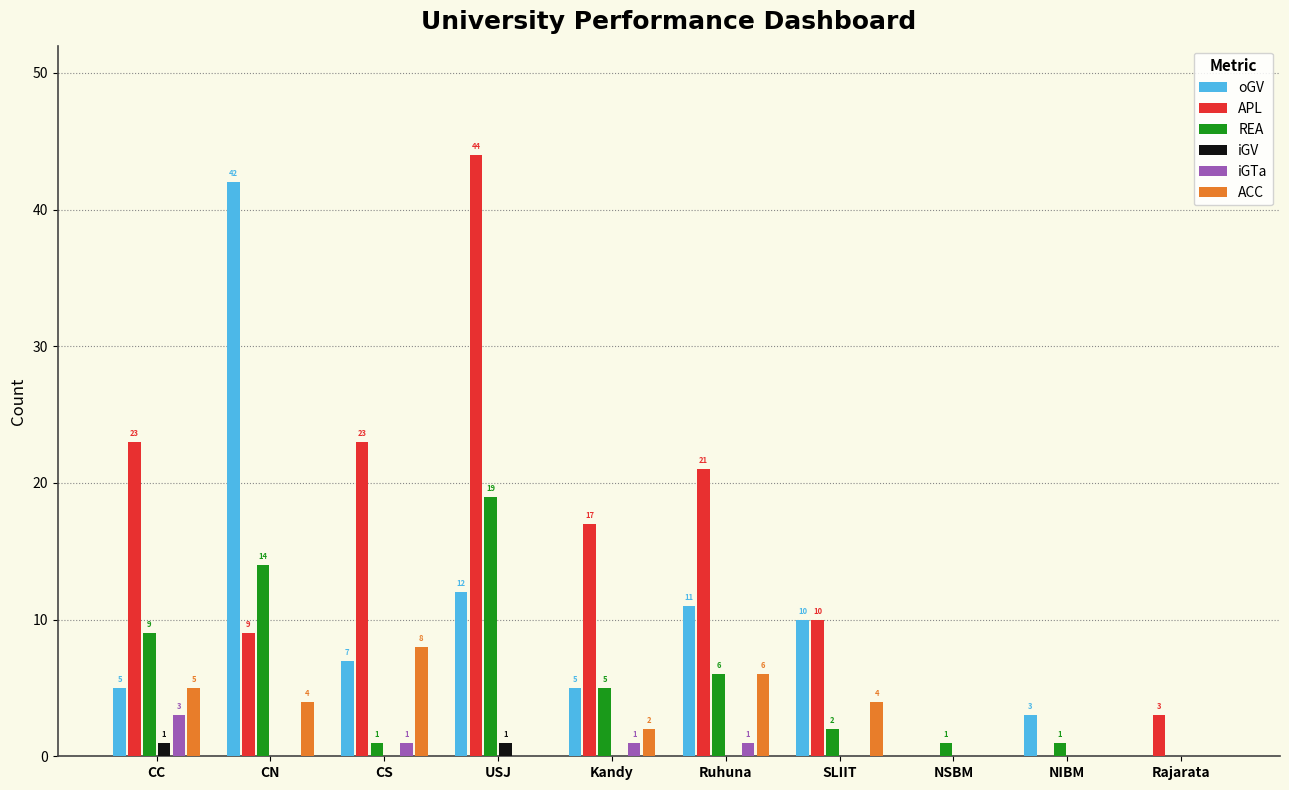

What is the total value across all series at Ruhuna?

45